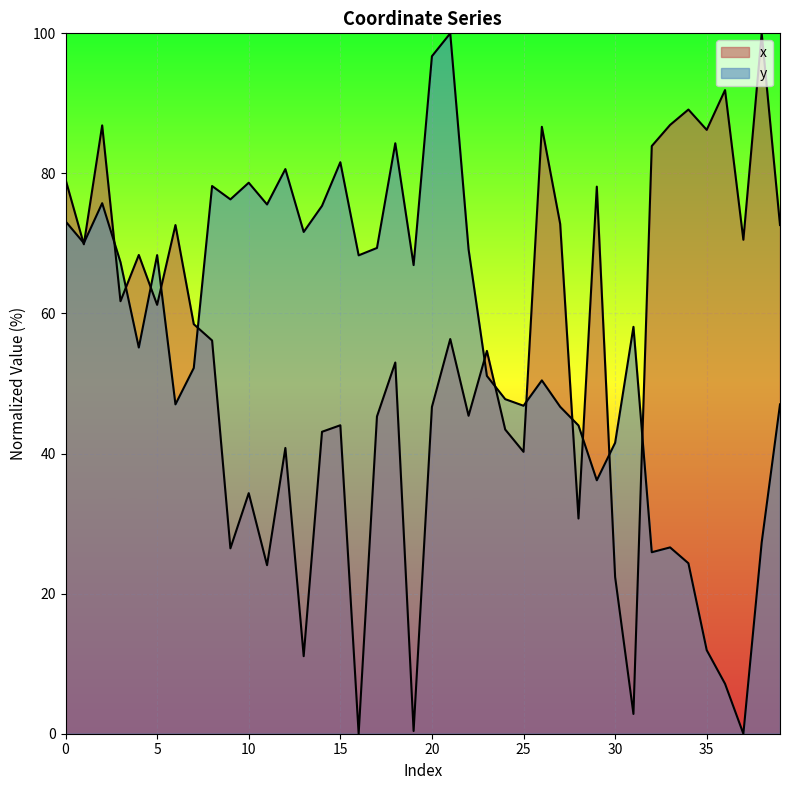

How many lines are shown in the chart?

2